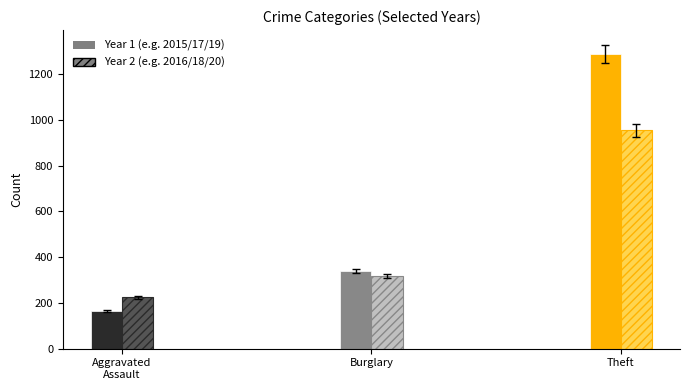

Does the chart contain stacked bars?

No